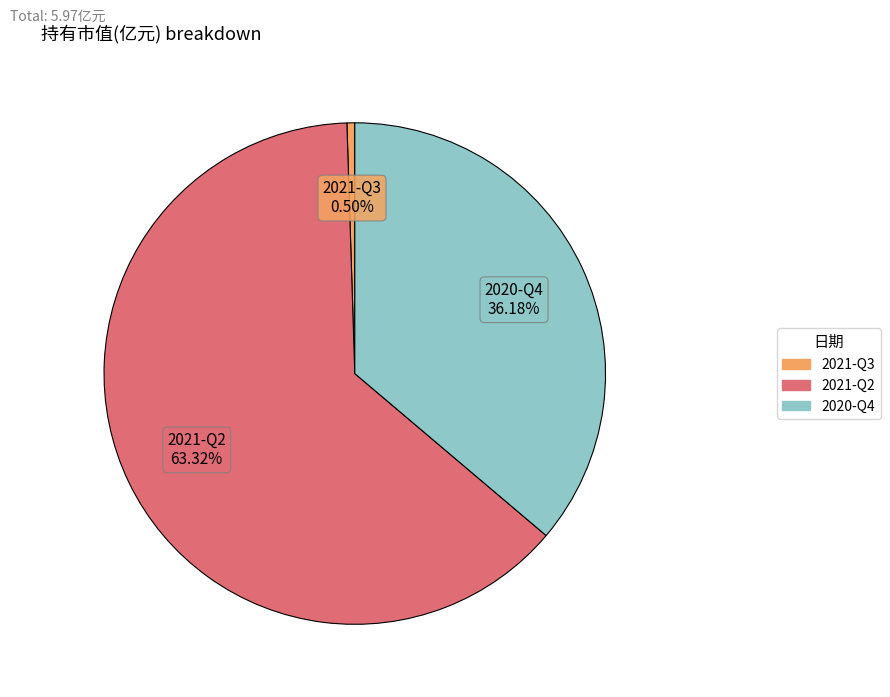

Between 2021-Q3 and 2020-Q4, which is larger?

2020-Q4